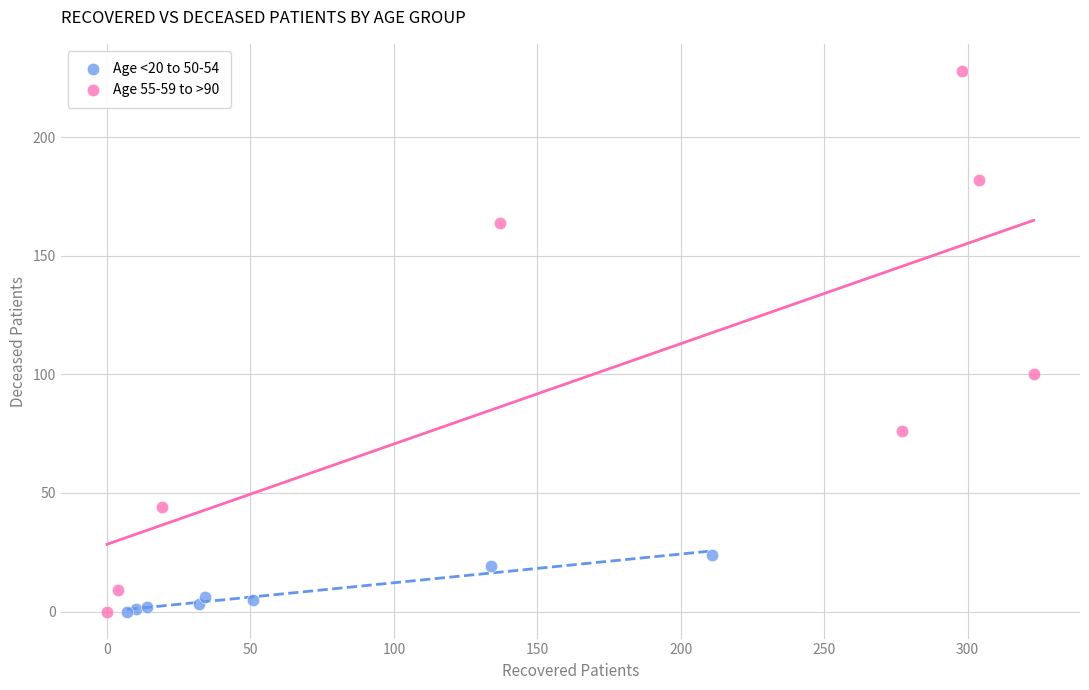

Which series has the widest spread of Y values?

Age 55-59 to >90